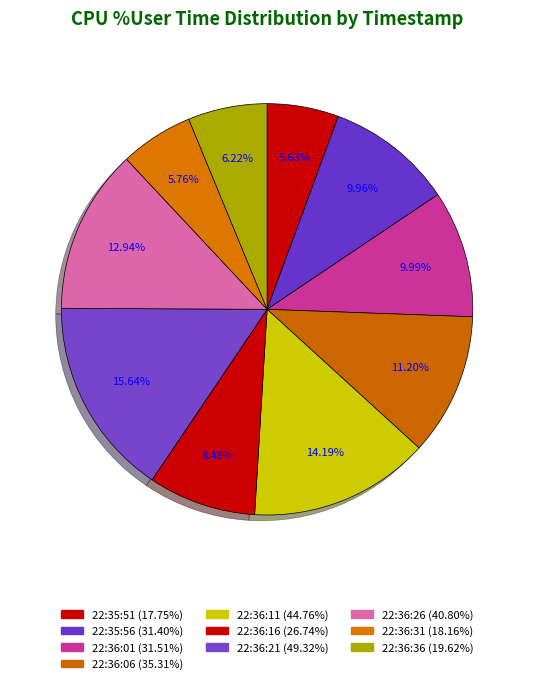

What is the smallest slice in the pie chart?

22:35:51